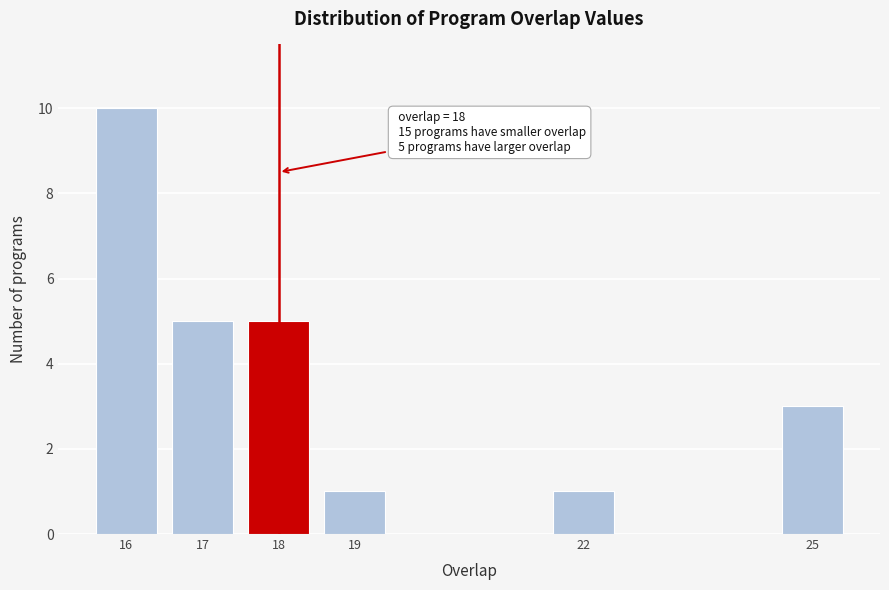

Reading left to right, transcribe all the data shown in this chart.

10	5	5	1	1	3